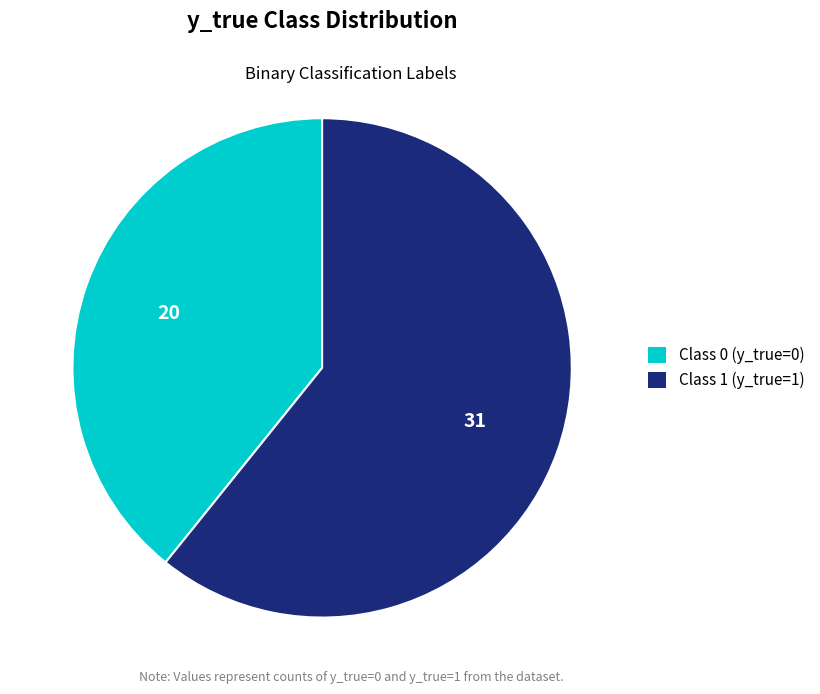

Between Class 1 (y_true=1) and Class 0 (y_true=0), which is larger?

Class 1 (y_true=1)